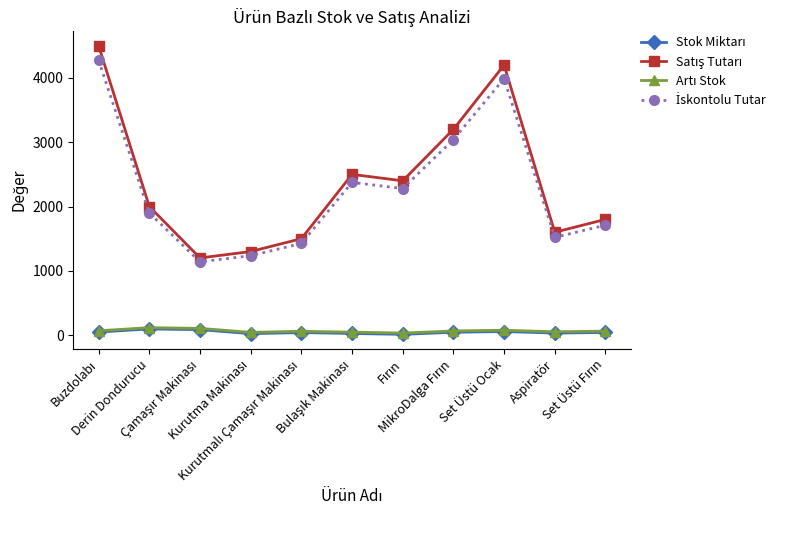

How many series are shown in this chart?

4